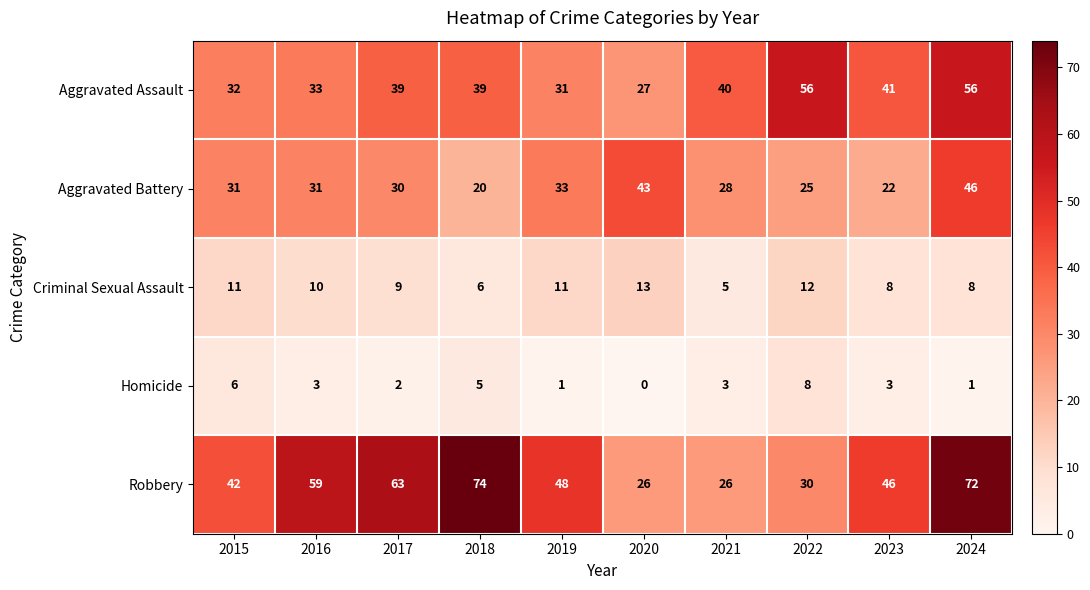

What is the difference between the highest and lowest values at 2016?

56